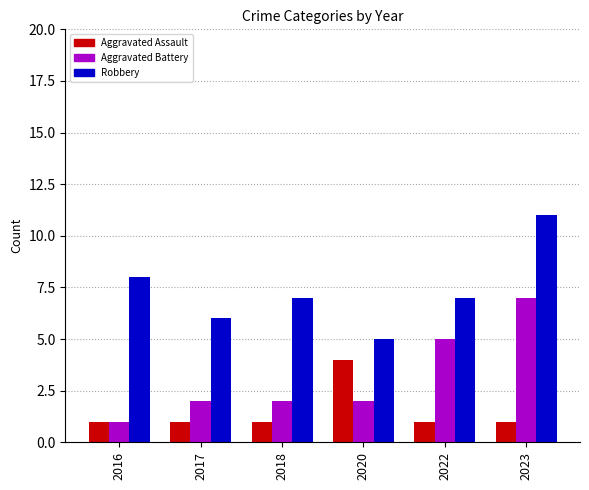

Count the number of categories in the chart.

6